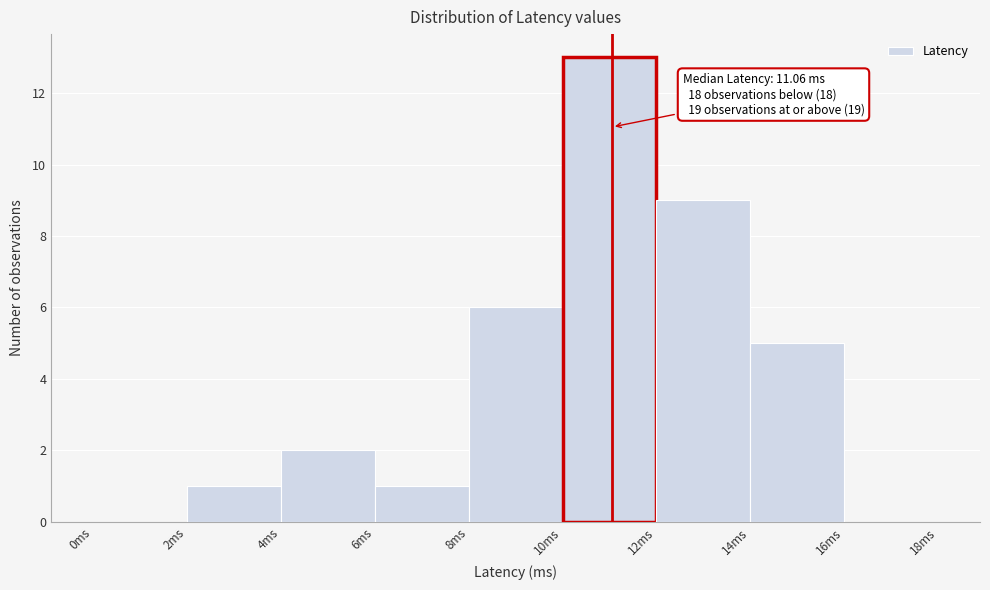

Which range on the x-axis has the tallest bar?

10 to 12